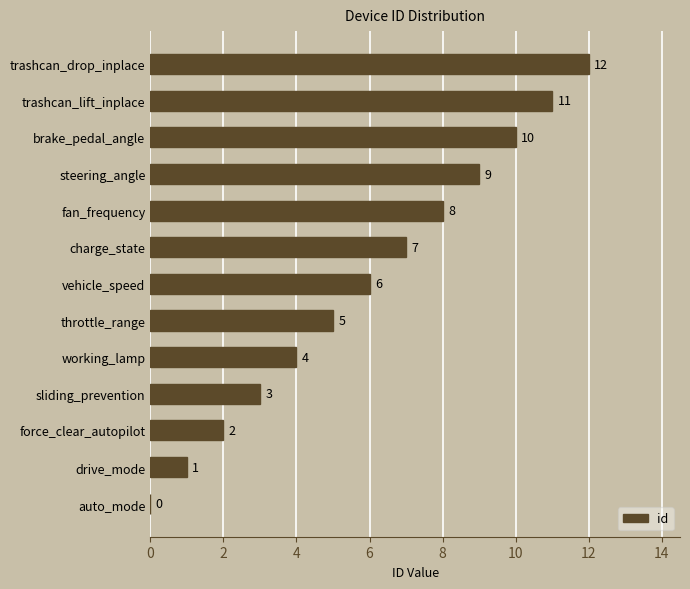

What value does the data have at fan_frequency?

8